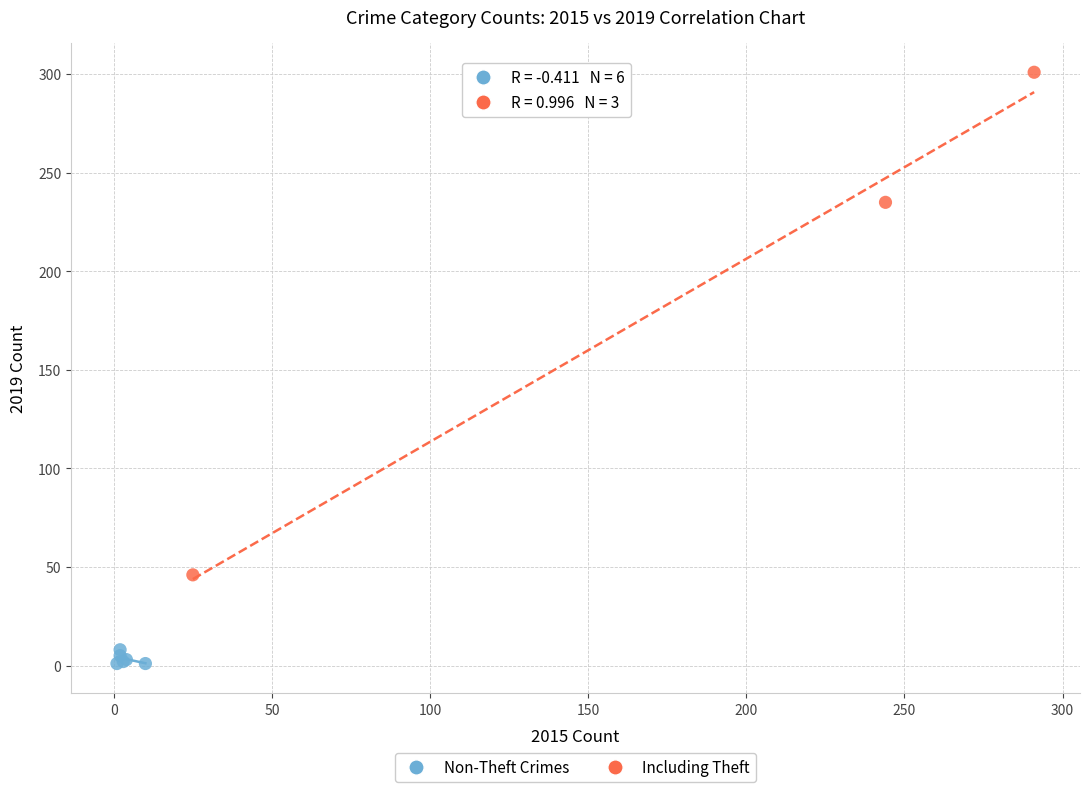

What are all the series names shown in the legend?

Non-Theft Crimes, Including Theft